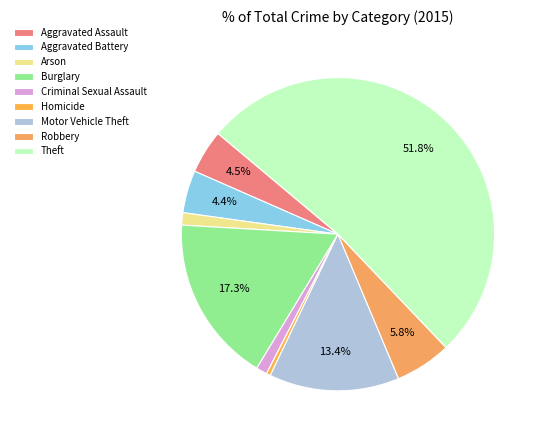

Rank the categories by value from highest to lowest.

Theft, Burglary, Motor Vehicle Theft, Robbery, Aggravated Assault, Aggravated Battery, Arson, Criminal Sexual Assault, Homicide